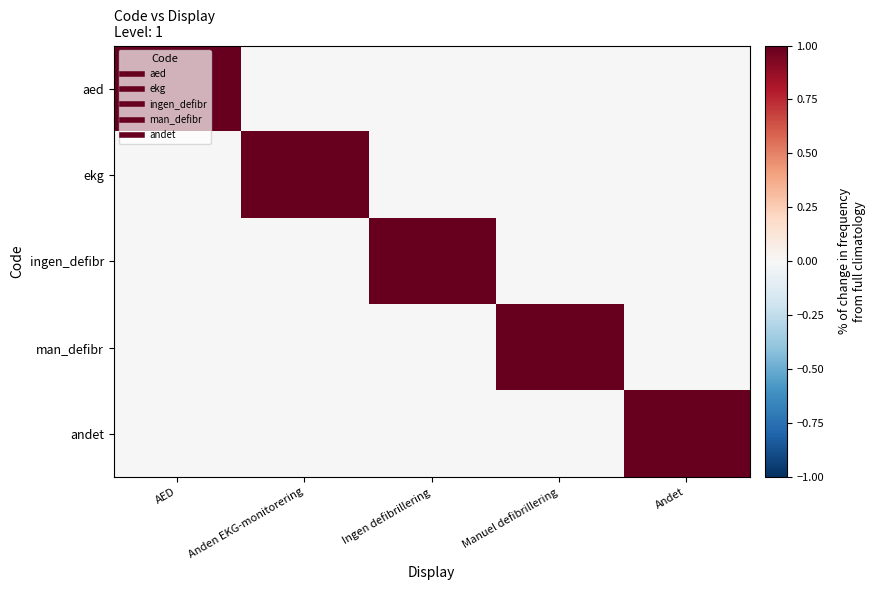

At how many categories does at least one series exceed 0?

5